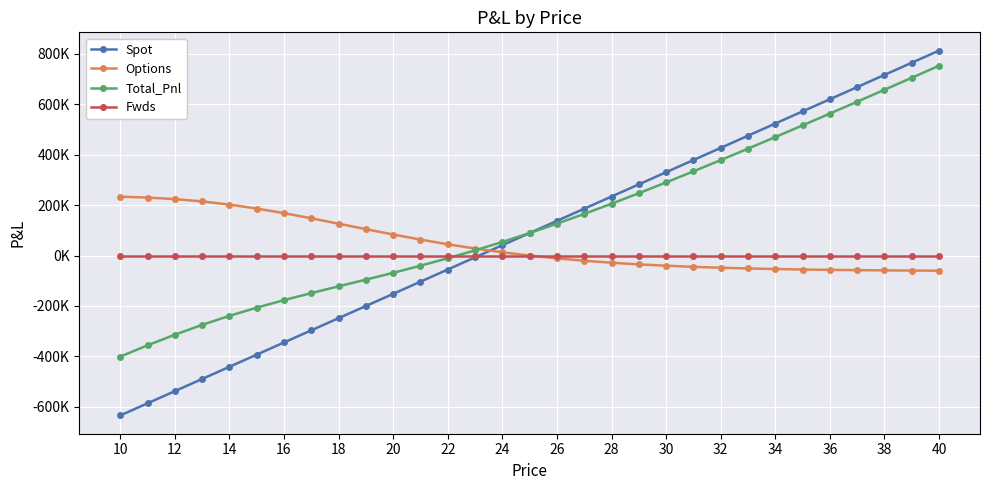

Where is Fwds nearest to the value 0?

10